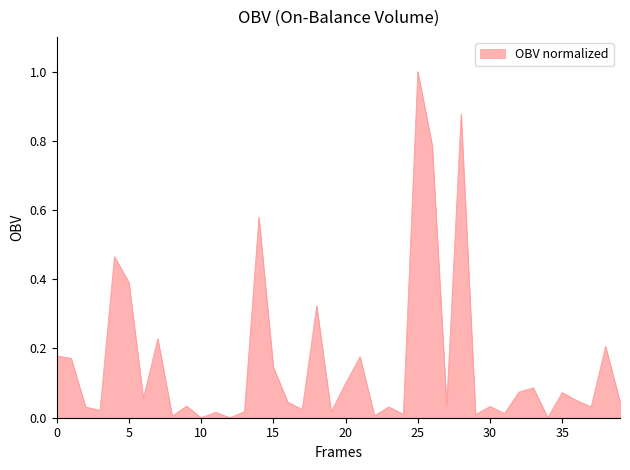

What is the difference between the maximum and minimum values?

1.0